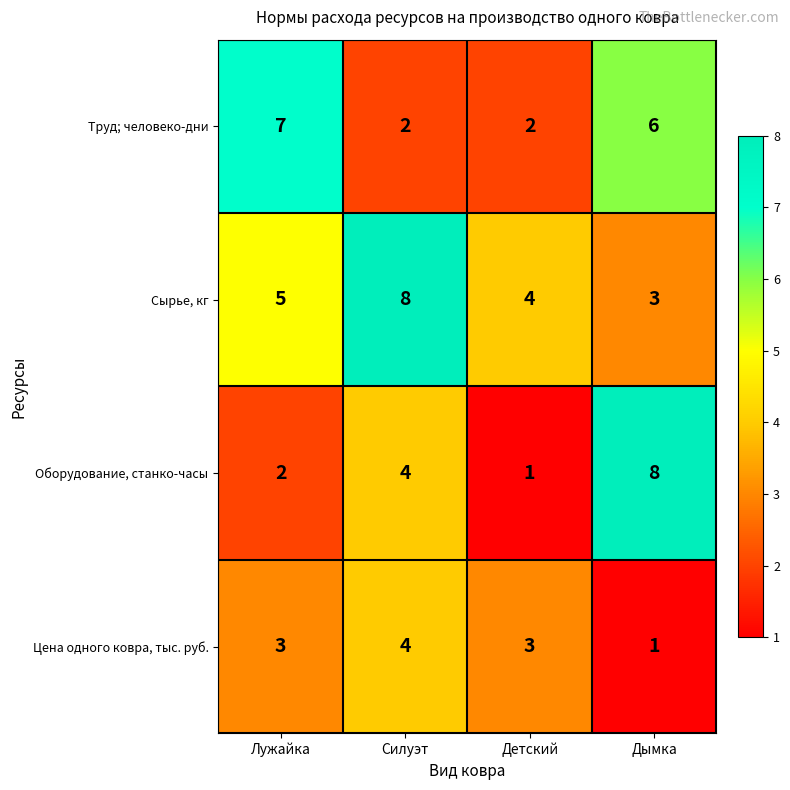

What is the total value across all series at Дымка?

18